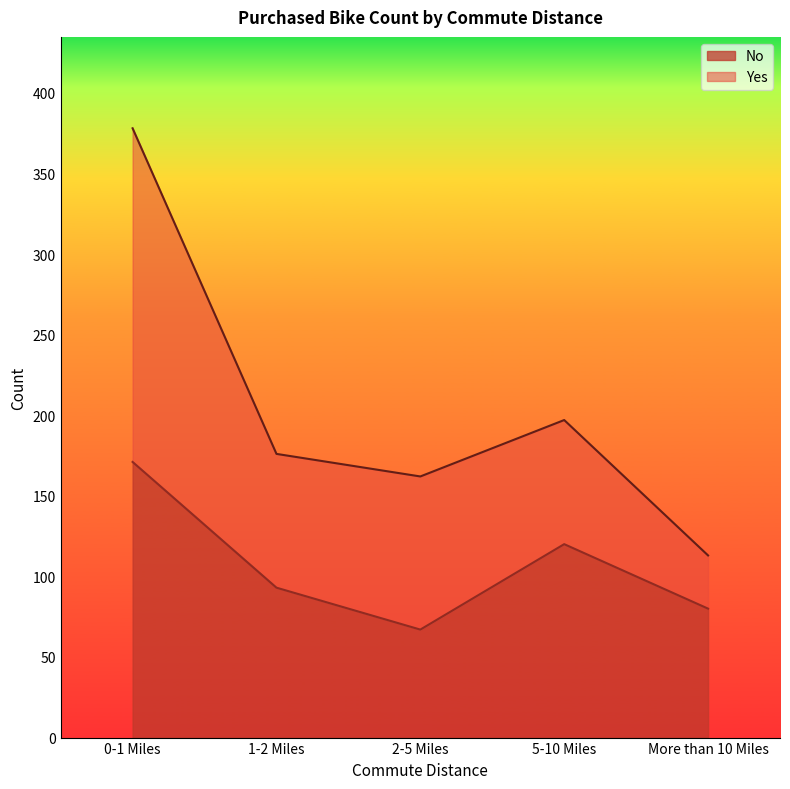

What is the difference between the values at 5-10 Miles and 0-1 Miles?

51